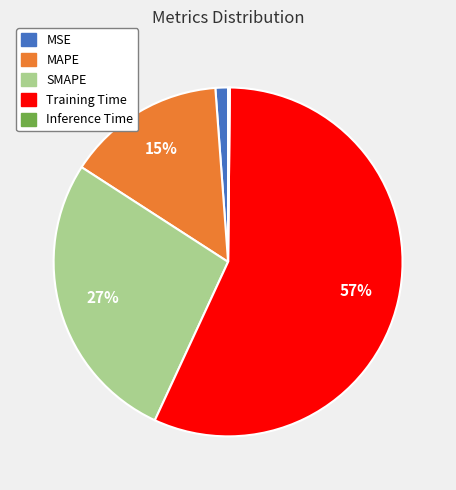

What is the largest slice in the pie chart?

Training Time